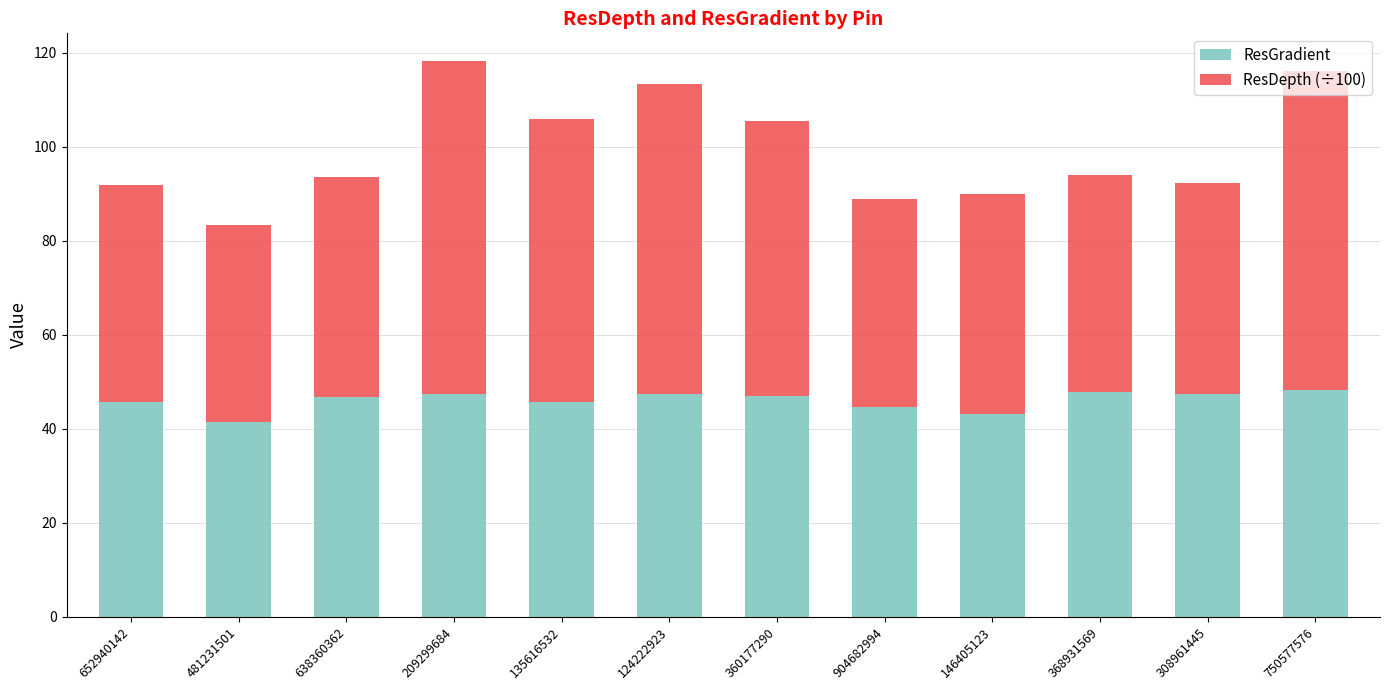

Count the number of categories in the chart.

12